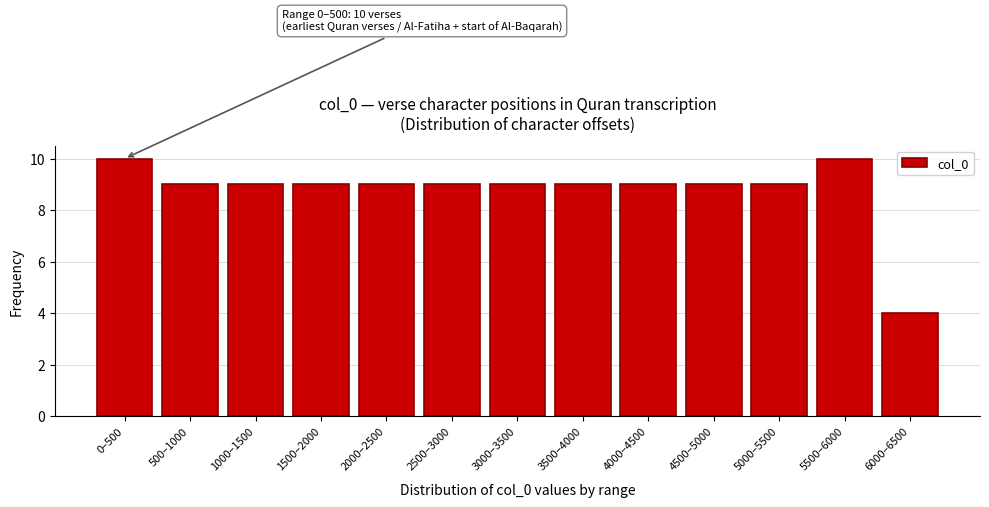

Reading left to right, transcribe all the data shown in this chart.

0–500=10	500–1000=9	1000–1500=9	1500–2000=9	2000–2500=9	2500–3000=9	3000–3500=9	3500–4000=9	4000–4500=9	4500–5000=9	5000–5500=9	5500–6000=10	6000–6500=4